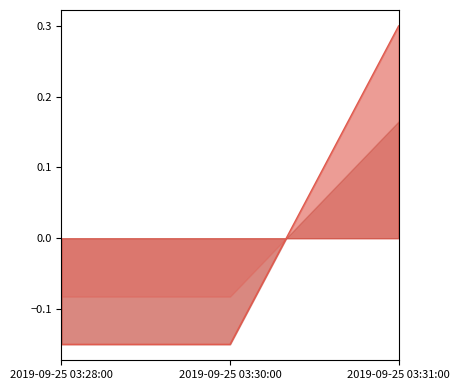

At which category does the chart reach its peak across all series?

2019-09-25 03:31:00